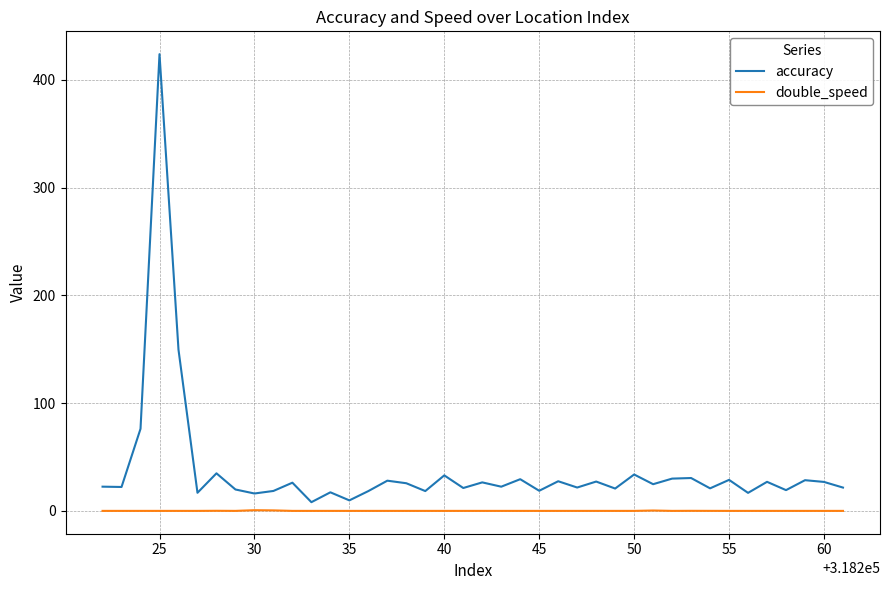

List the series in order of their overall mean, highest first.

accuracy, double_speed